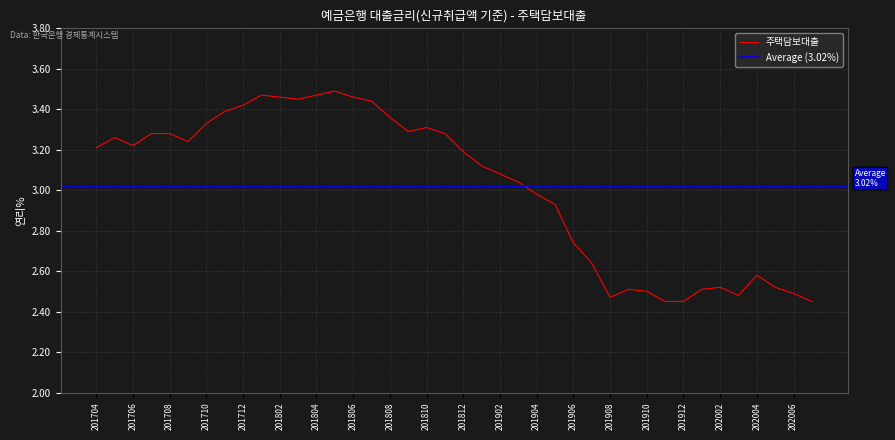

Approximately how many times larger is the value at 201809 compared to 201705?

1.0